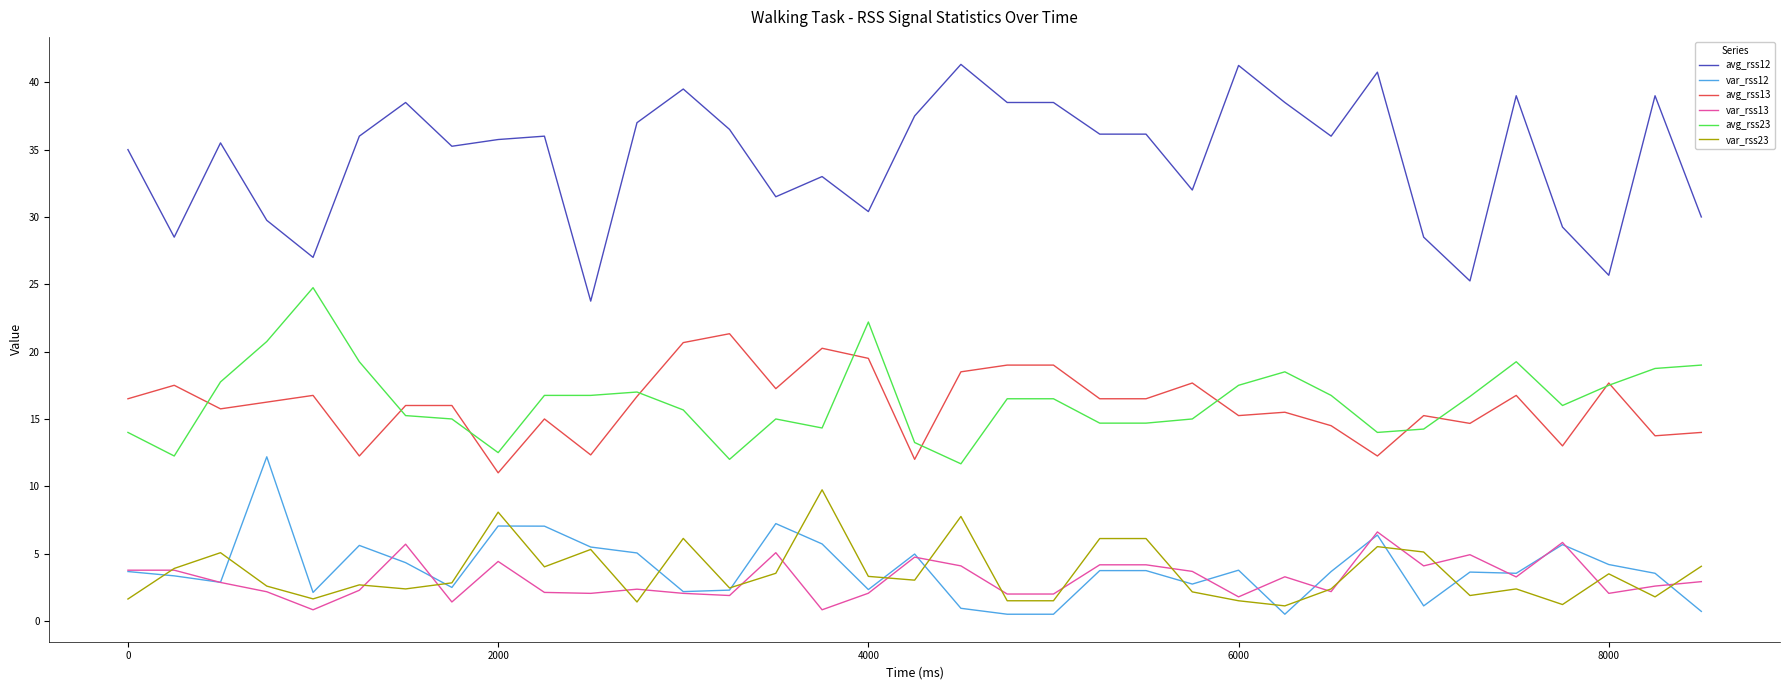

What is the minimum value for var_rss12?

0.5